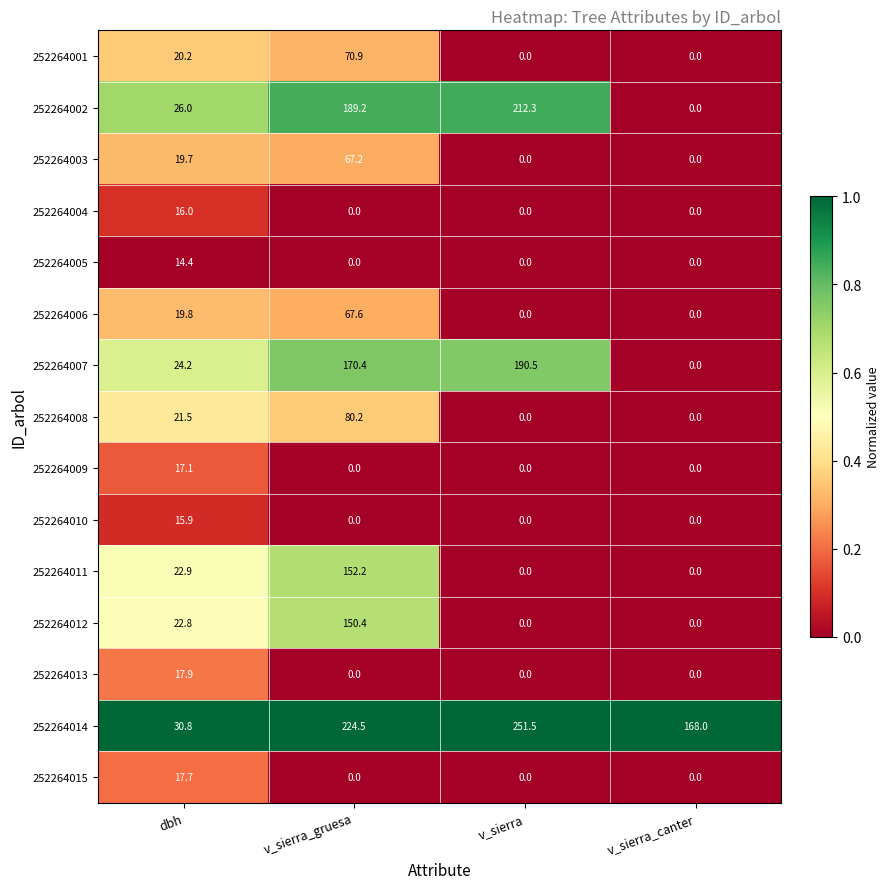

Rank the series by their maximum value, from lowest to highest.

252264005, 252264010, 252264004, 252264009, 252264015, 252264013, 252264003, 252264006, 252264001, 252264008, 252264012, 252264011, 252264007, 252264002, 252264014